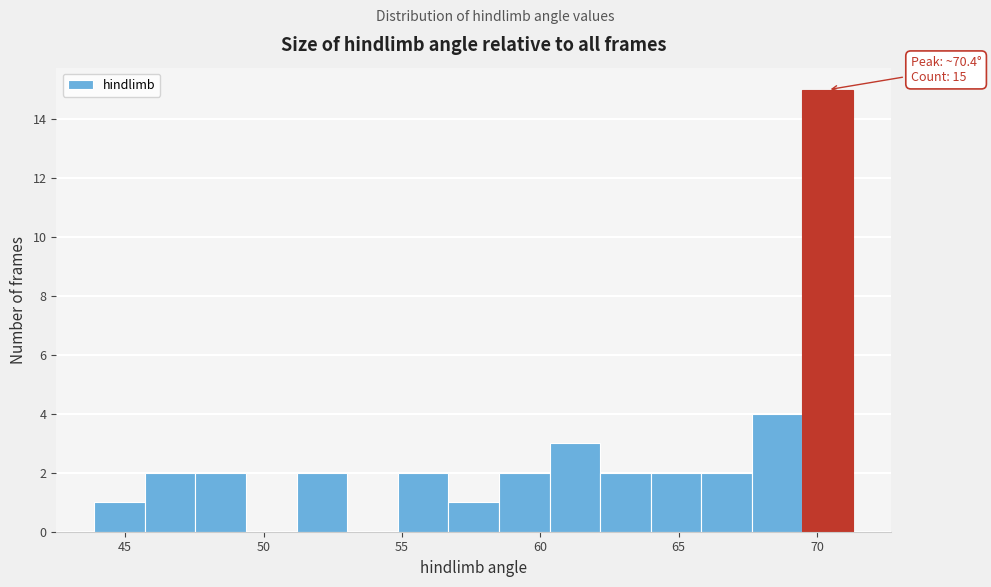

Around what value on the x-axis is the tallest bar? Give the approximate position of its centre, as read against the axis.

70.5